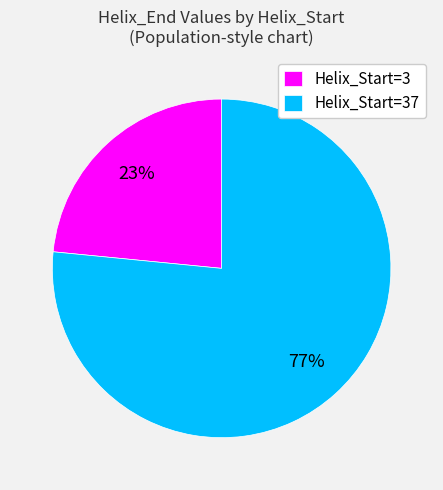

Is the sum of Helix_Start=3 and Helix_Start=37 greater than half?

Yes